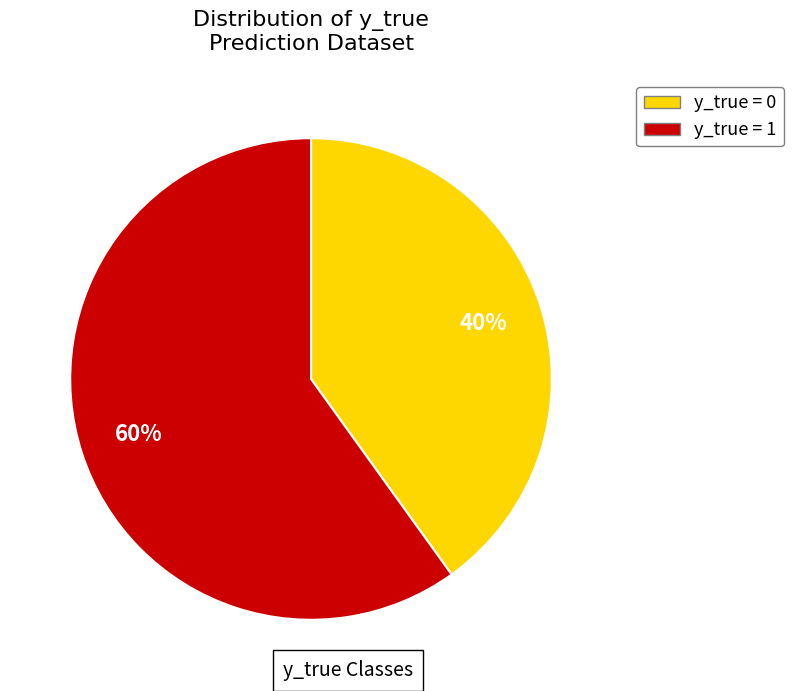

To the nearest percent, what is the difference between the y_true = 0 and y_true = 1 slice percentages?

20%